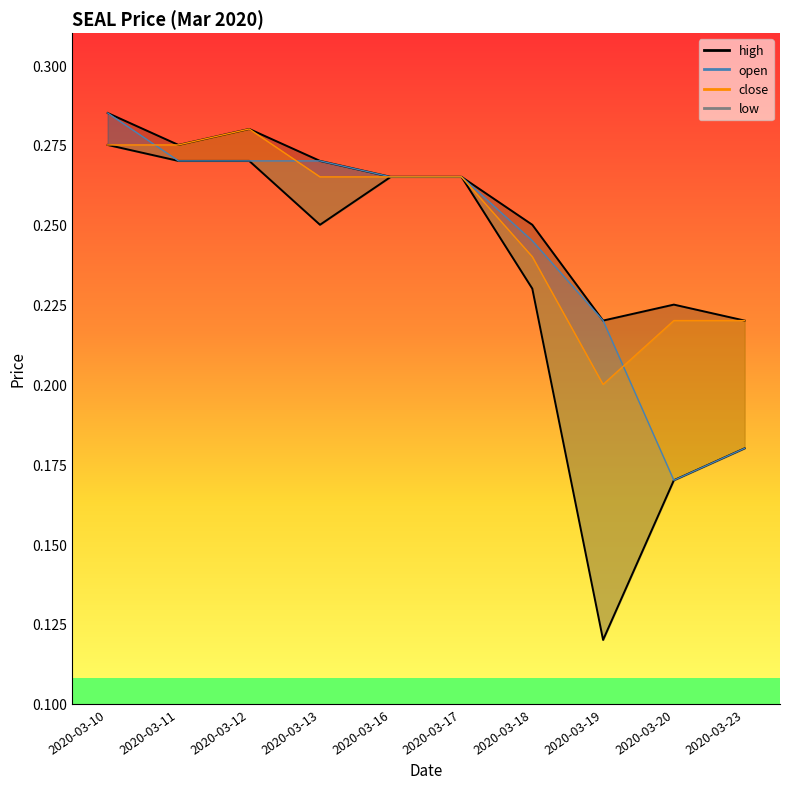

What is the difference between the low values at 2020-03-17 and 2020-03-20?

0.1